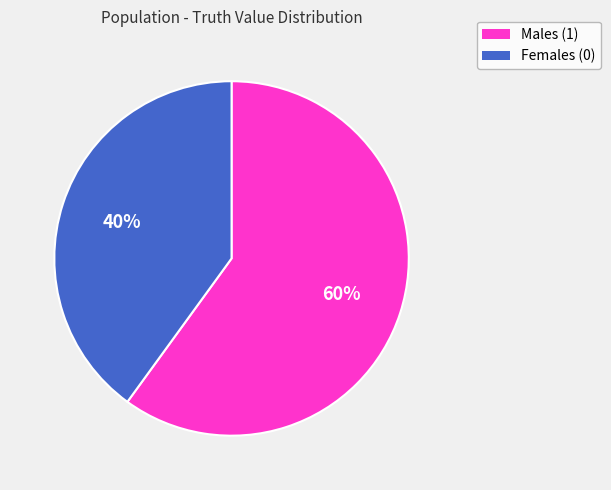

What percentage is the Females (0) slice, to the nearest percent?

40%